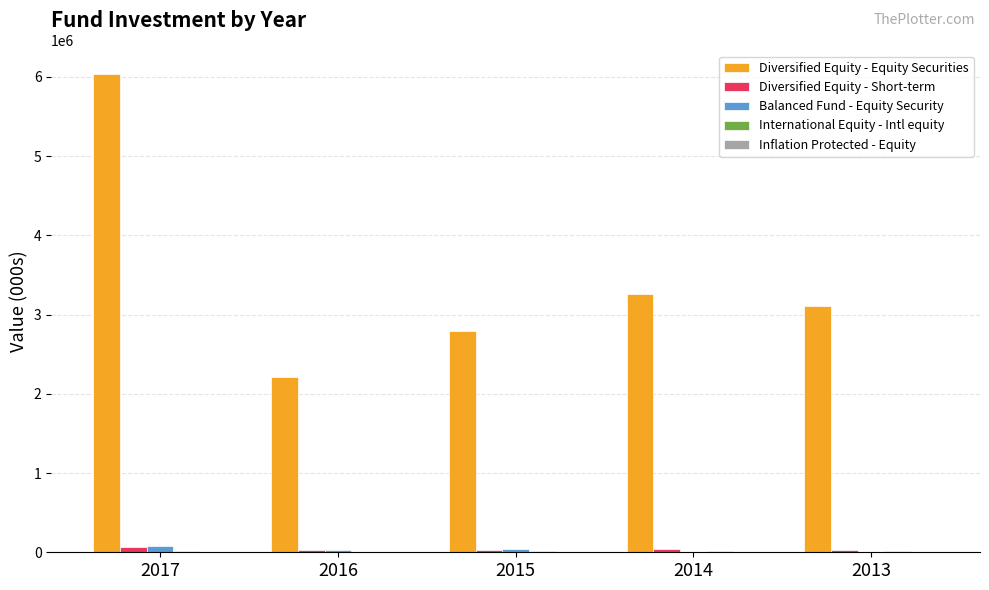

What is the total value across all series at 2016?

2272351